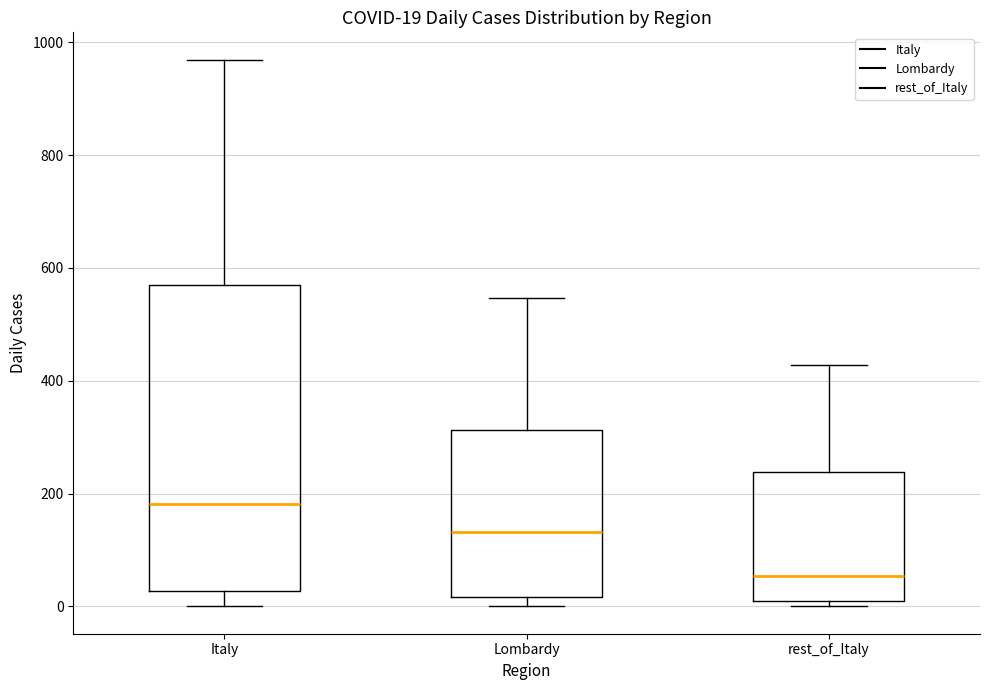

Comparing the boxes themselves (not the whiskers), which one is the tallest?

Italy